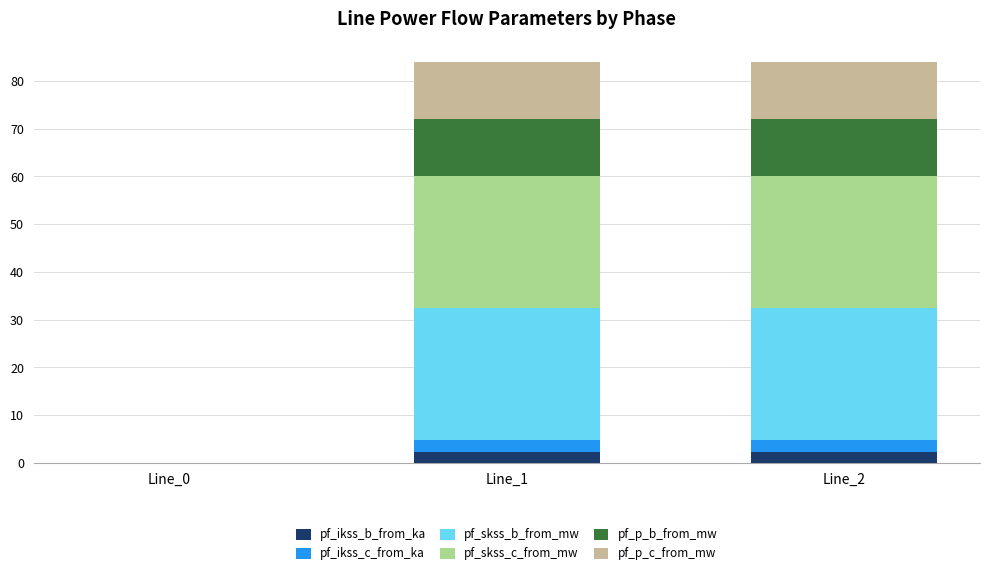

What is the total value across all series at Line_1?

84.0